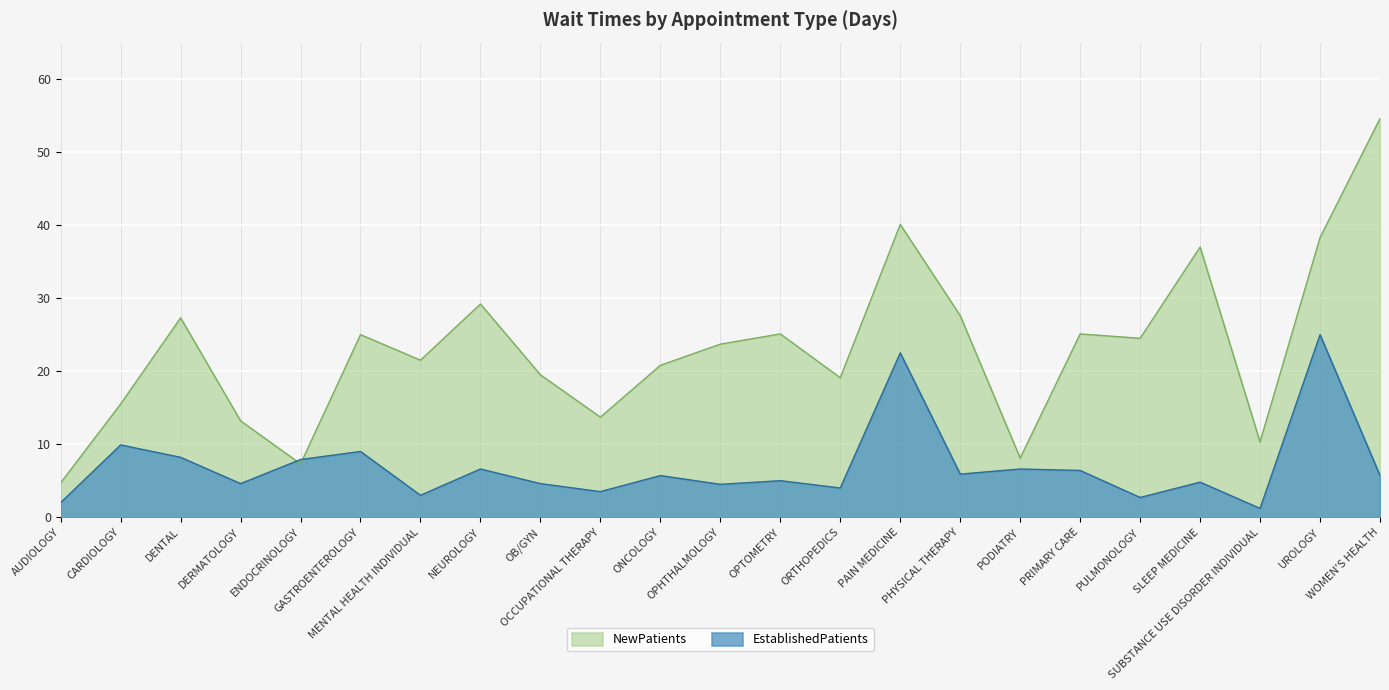

True or false: EstablishedPatients has a value of 4.4 at PULMONOLOGY.

False